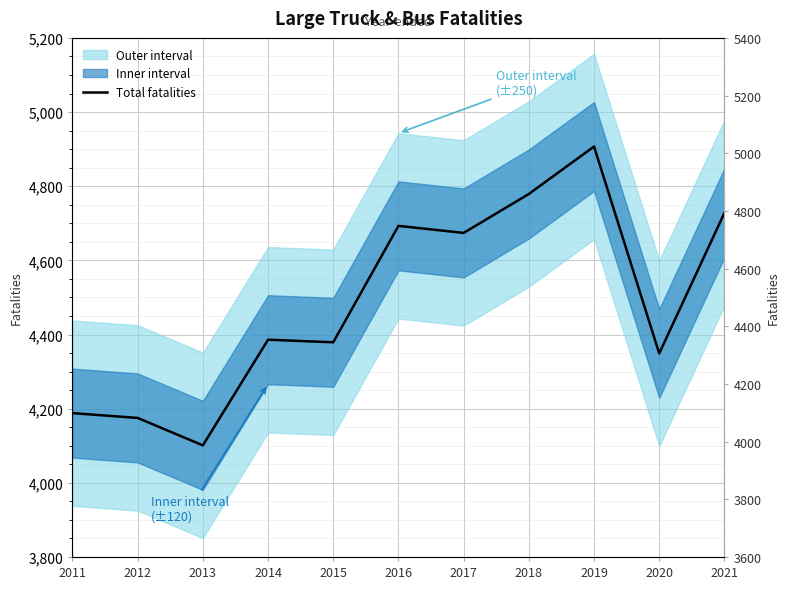

What is the value of the 11th point from the left?

4728